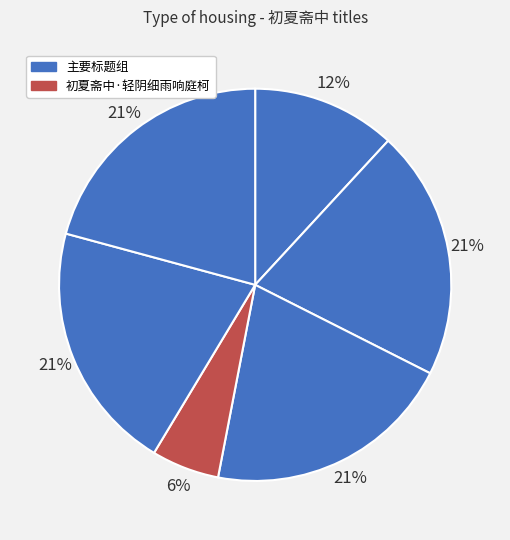

How many slices are in this pie chart?

6